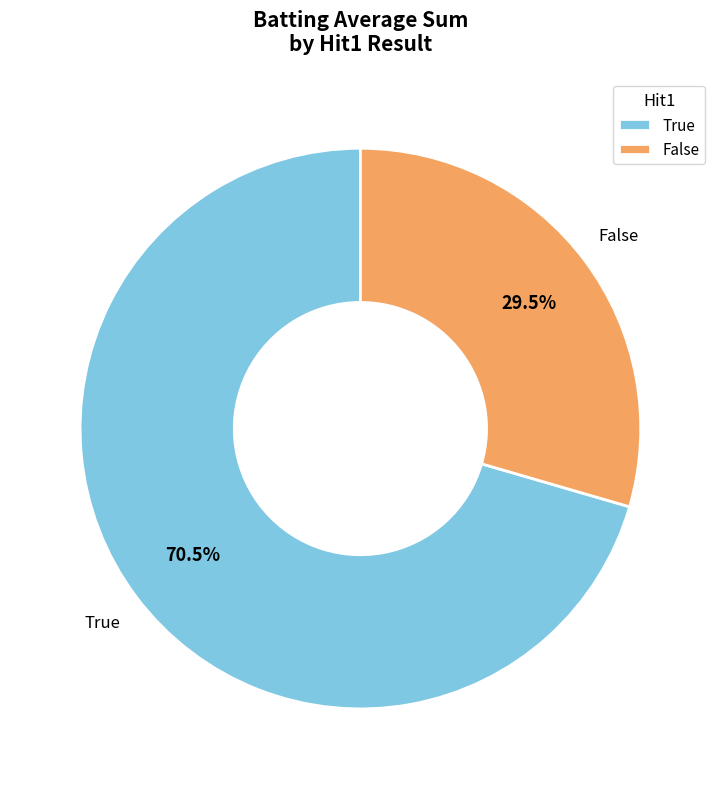

Rank the categories by value from highest to lowest.

True, False